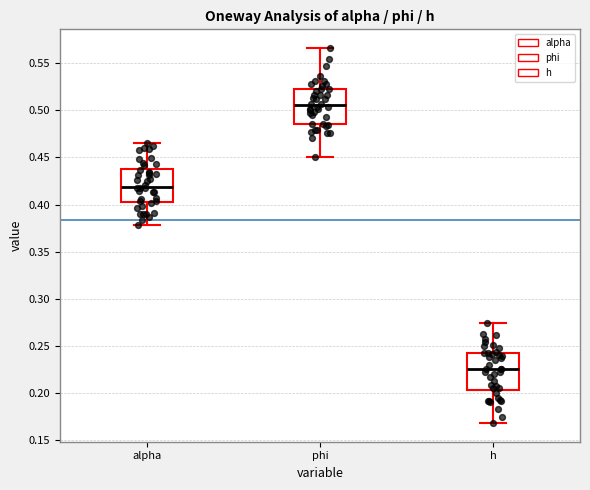

Where is the upper edge of the box for phi on the y-axis? The values are not printed on the chart, so give them approximately, as read against the axis.

0.520